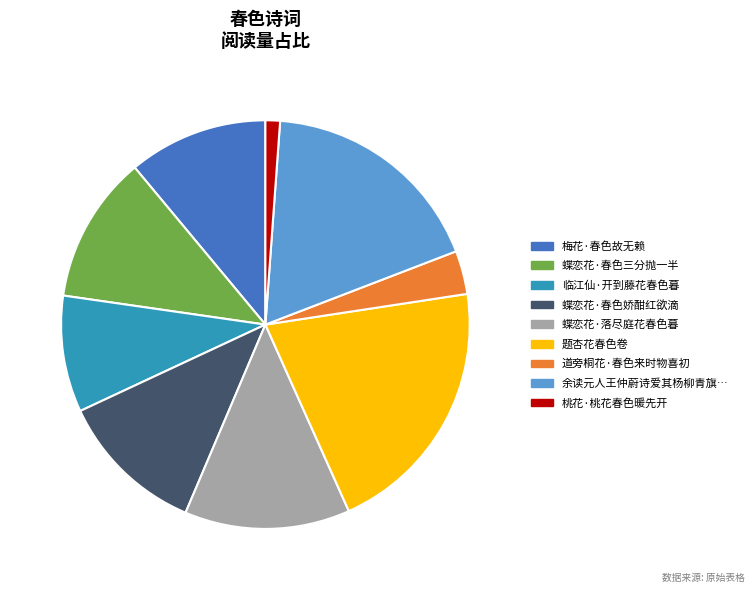

Which category has the biggest portion of the pie?

题杏花春色卷